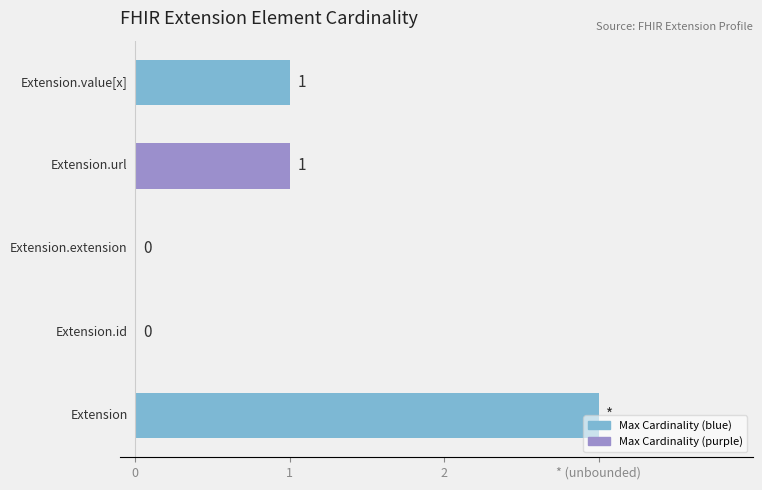

Are the bars horizontal?

Yes